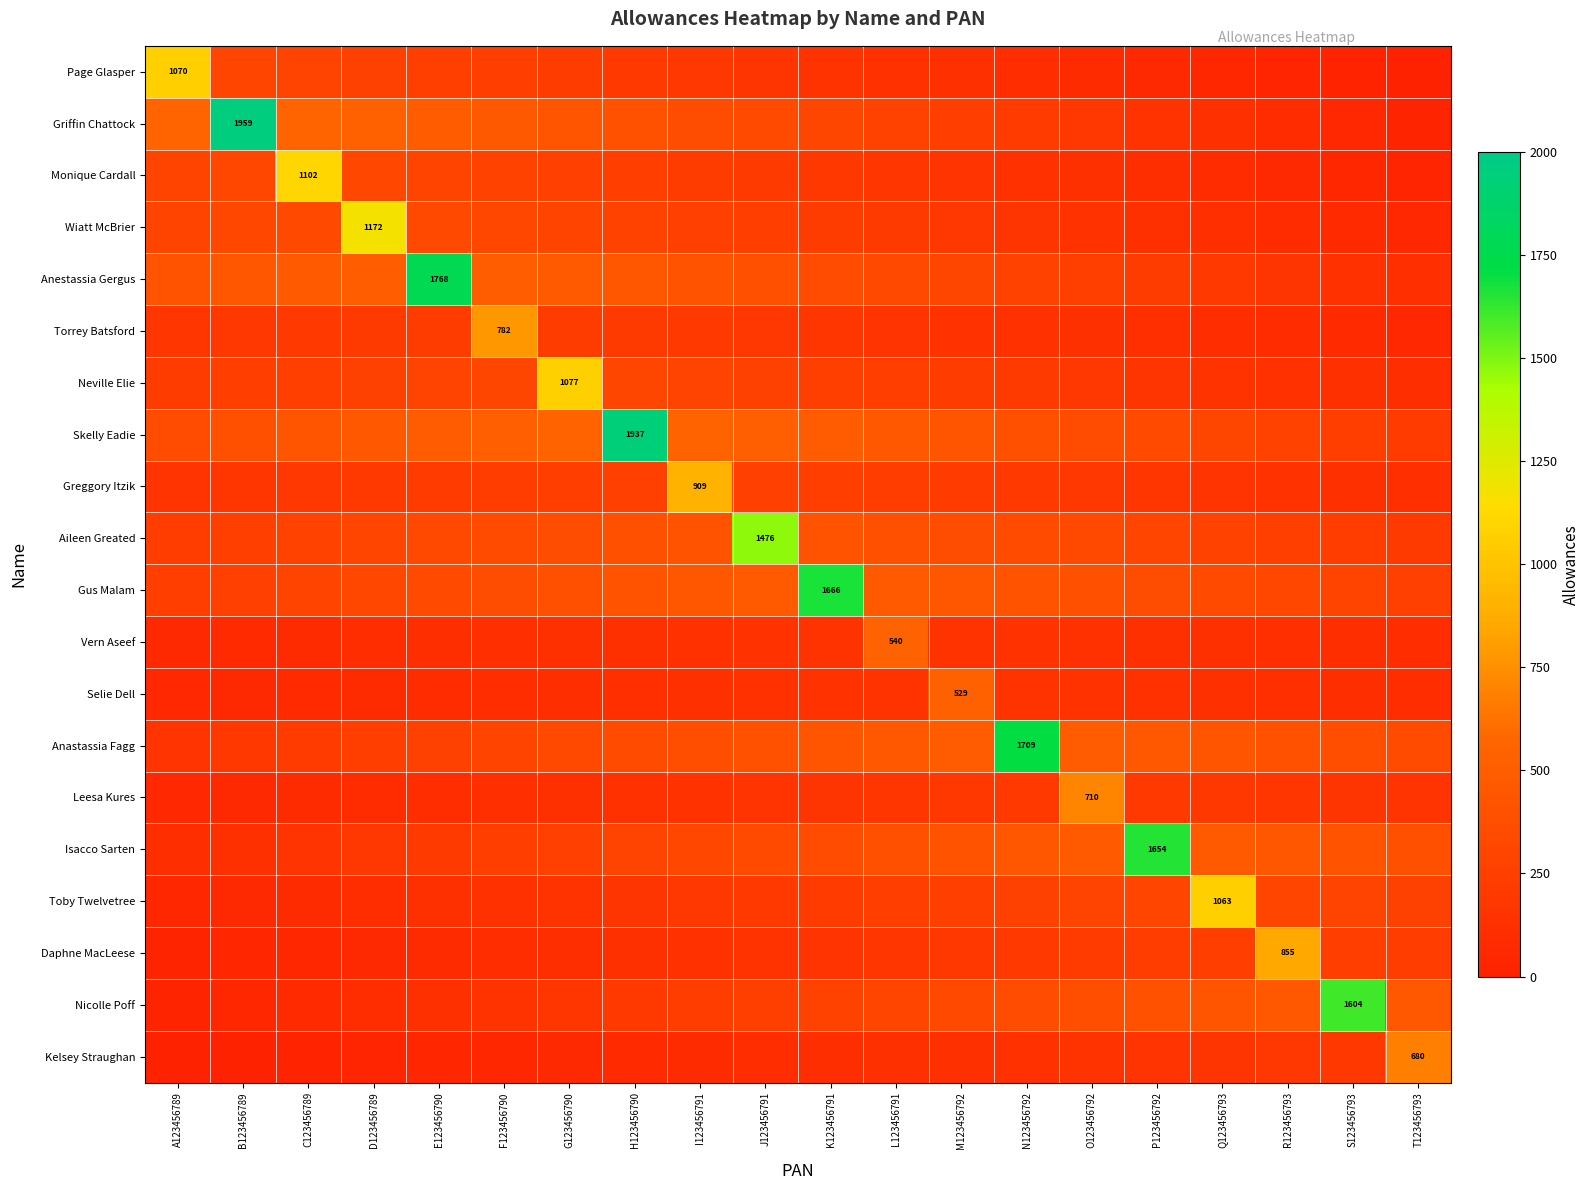

Rank the categories by Anastassia Fagg value from lowest to highest.

A123456789, B123456789, C123456789, D123456789, E123456790, F123456790, G123456790, H123456790, T123456793, I123456791, S123456793, J123456791, R123456793, K123456791, Q123456793, L123456791, P123456792, M123456792, O123456792, N123456792